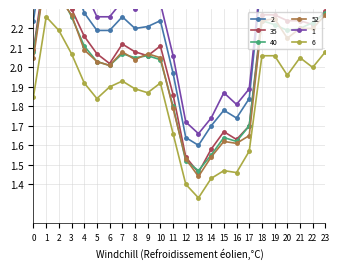

At which category is the sum across all series the highest?

1